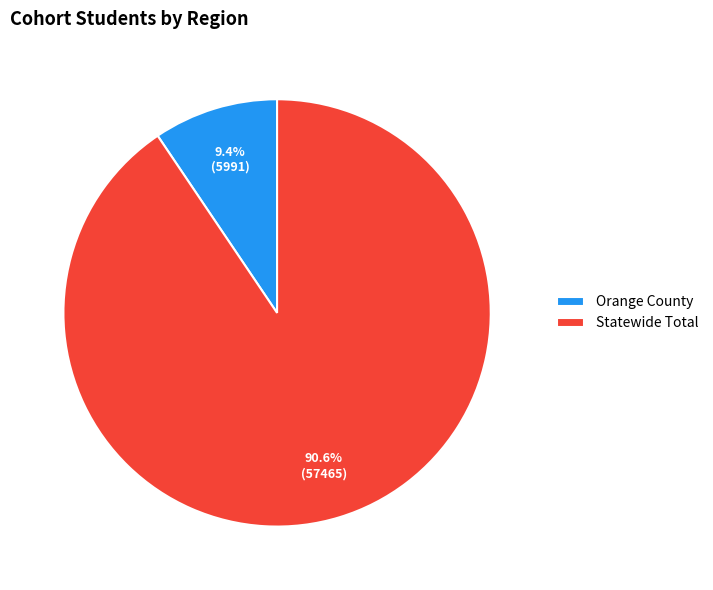

Is there a majority slice in this chart?

Yes